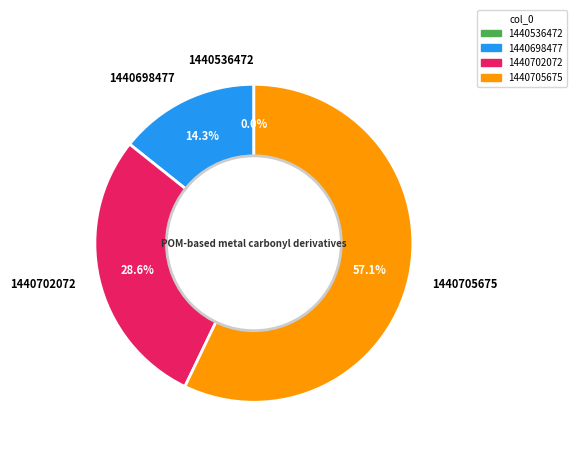

To the nearest percent, what is the average slice percentage?

25%